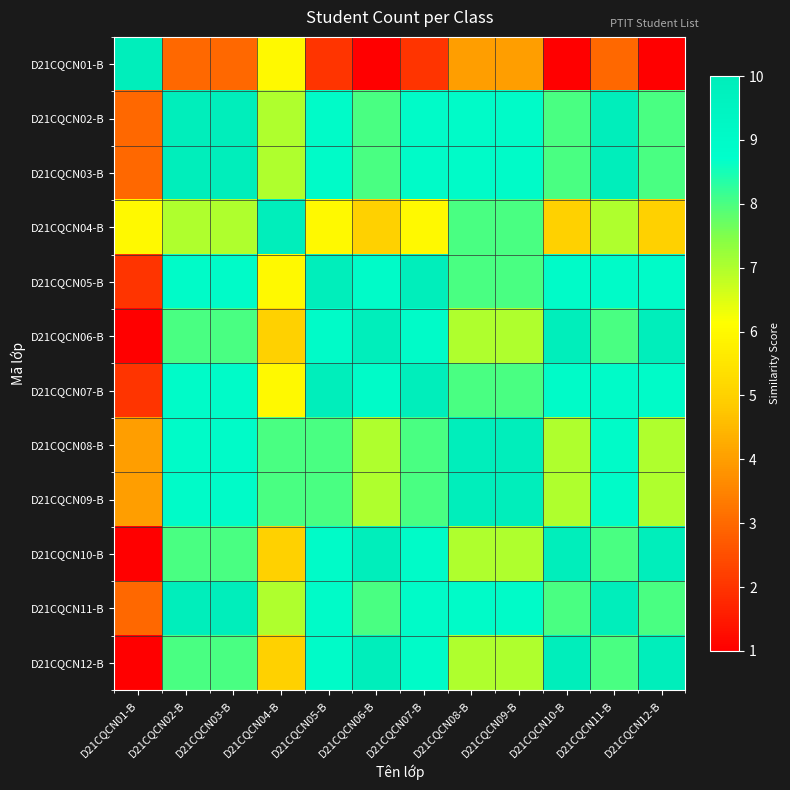

How many distinct data groups are displayed?

12